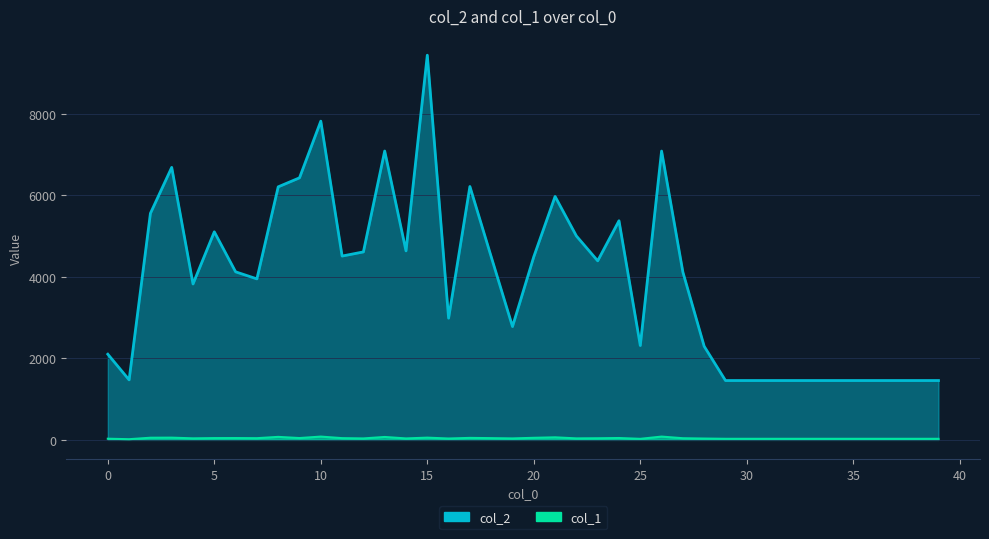

How many interior local valleys does the col_1 series have?

10